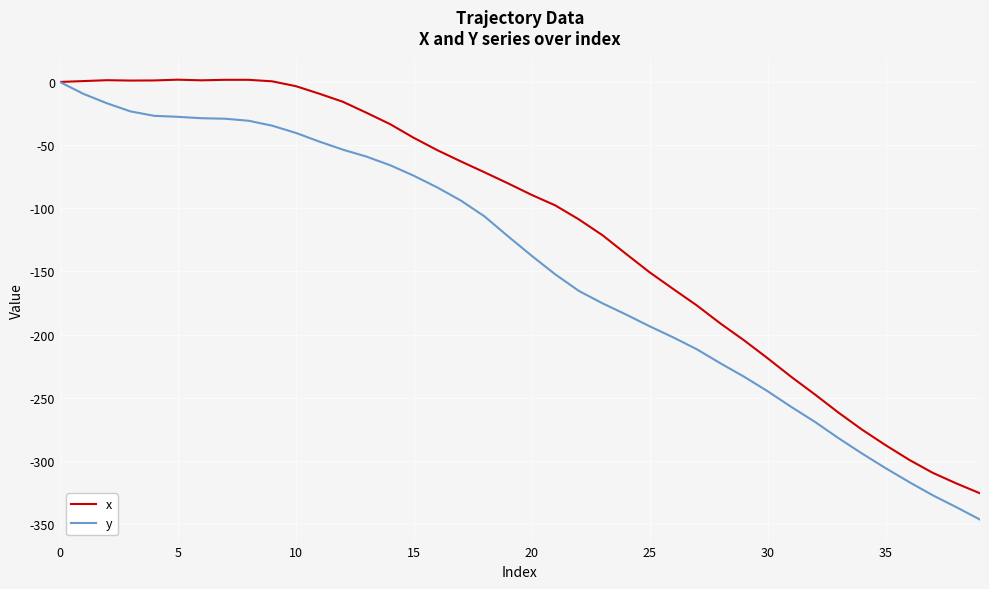

Which series has the largest total across all categories?

x